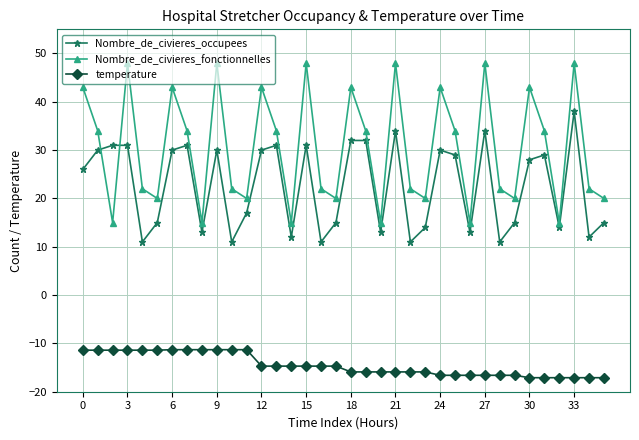

How many interior local peaks does the Nombre_de_civieres_fonctionnelles series have?

11